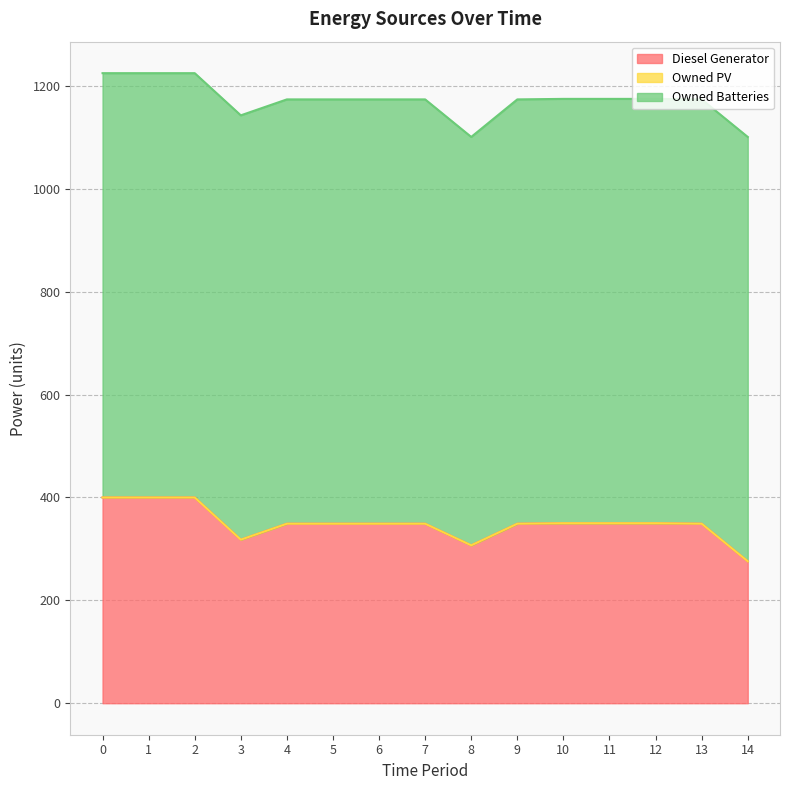

Is it true that Diesel Generator equals 349.0 at 7?

True